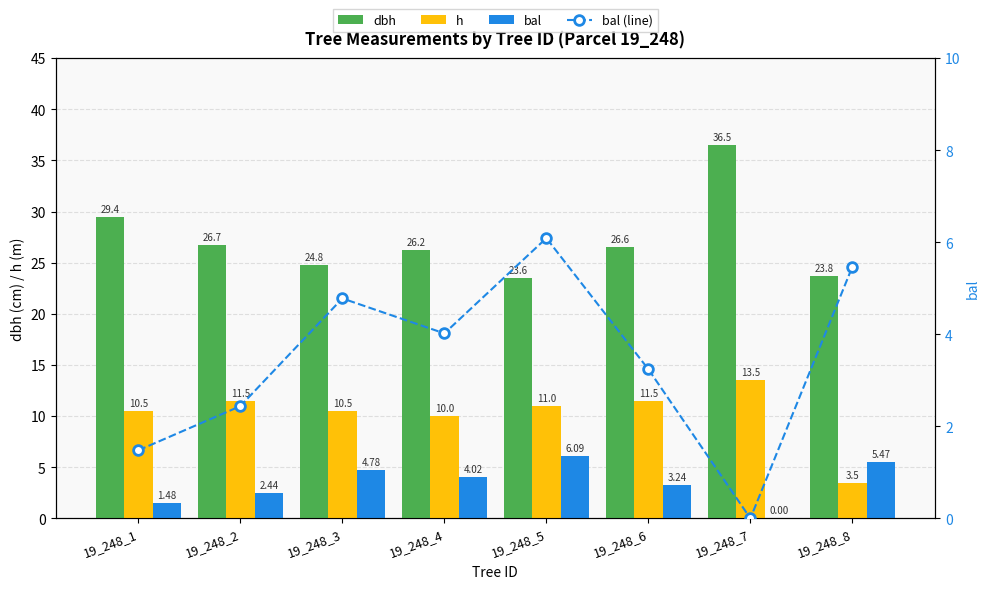

Reading right to left, what are all the values shown in this chart?

dbh: 19_248_8=23.8	19_248_7=36.5	19_248_6=26.6	19_248_5=23.6	19_248_4=26.2	19_248_3=24.8	19_248_2=26.7	19_248_1=29.4
h: 19_248_8=3.5	19_248_7=13.5	19_248_6=11.5	19_248_5=11.0	19_248_4=10.0	19_248_3=10.5	19_248_2=11.5	19_248_1=10.5
bal: 19_248_8=5.5	19_248_7=0.0	19_248_6=3.2	19_248_5=6.1	19_248_4=4.0	19_248_3=4.8	19_248_2=2.4	19_248_1=1.5
bal (line): 19_248_8=5.5	19_248_7=0.0	19_248_6=3.2	19_248_5=6.1	19_248_4=4.0	19_248_3=4.8	19_248_2=2.4	19_248_1=1.5